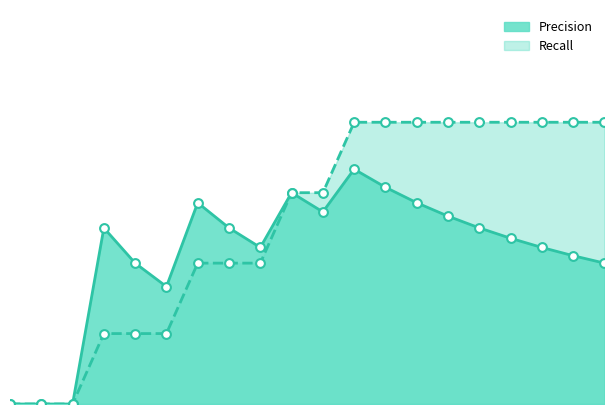

What is the total value across all series at 6?

0.3